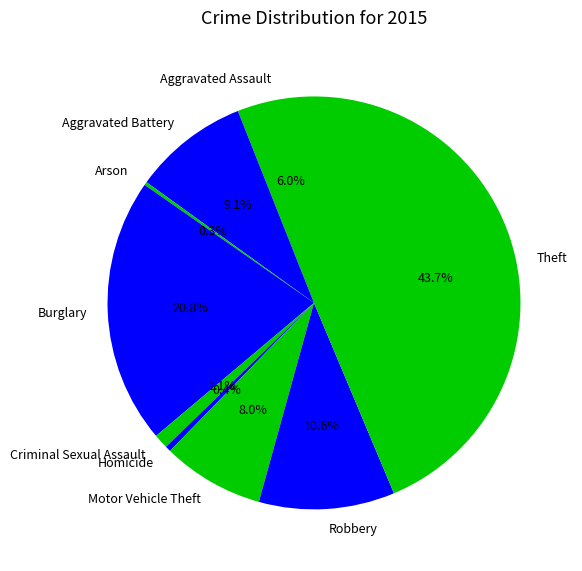

What percentage is the Aggravated Battery slice, to the nearest percent?

9%